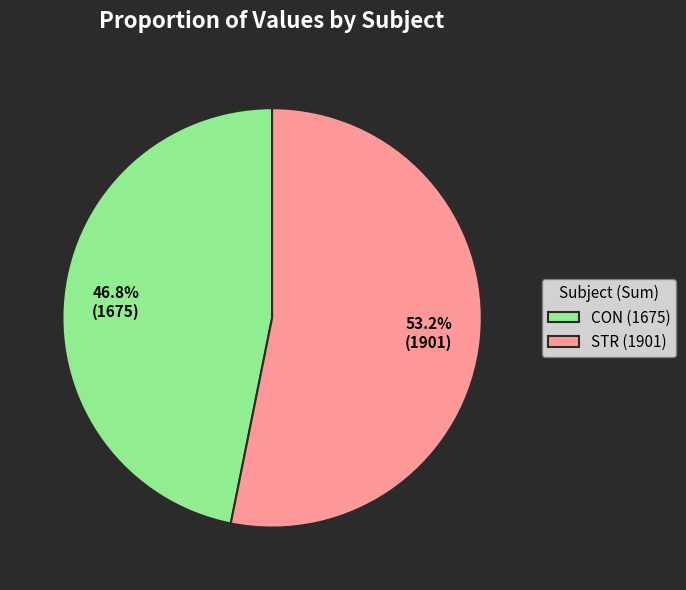

True or false: STR accounts for 64% of the total.

False